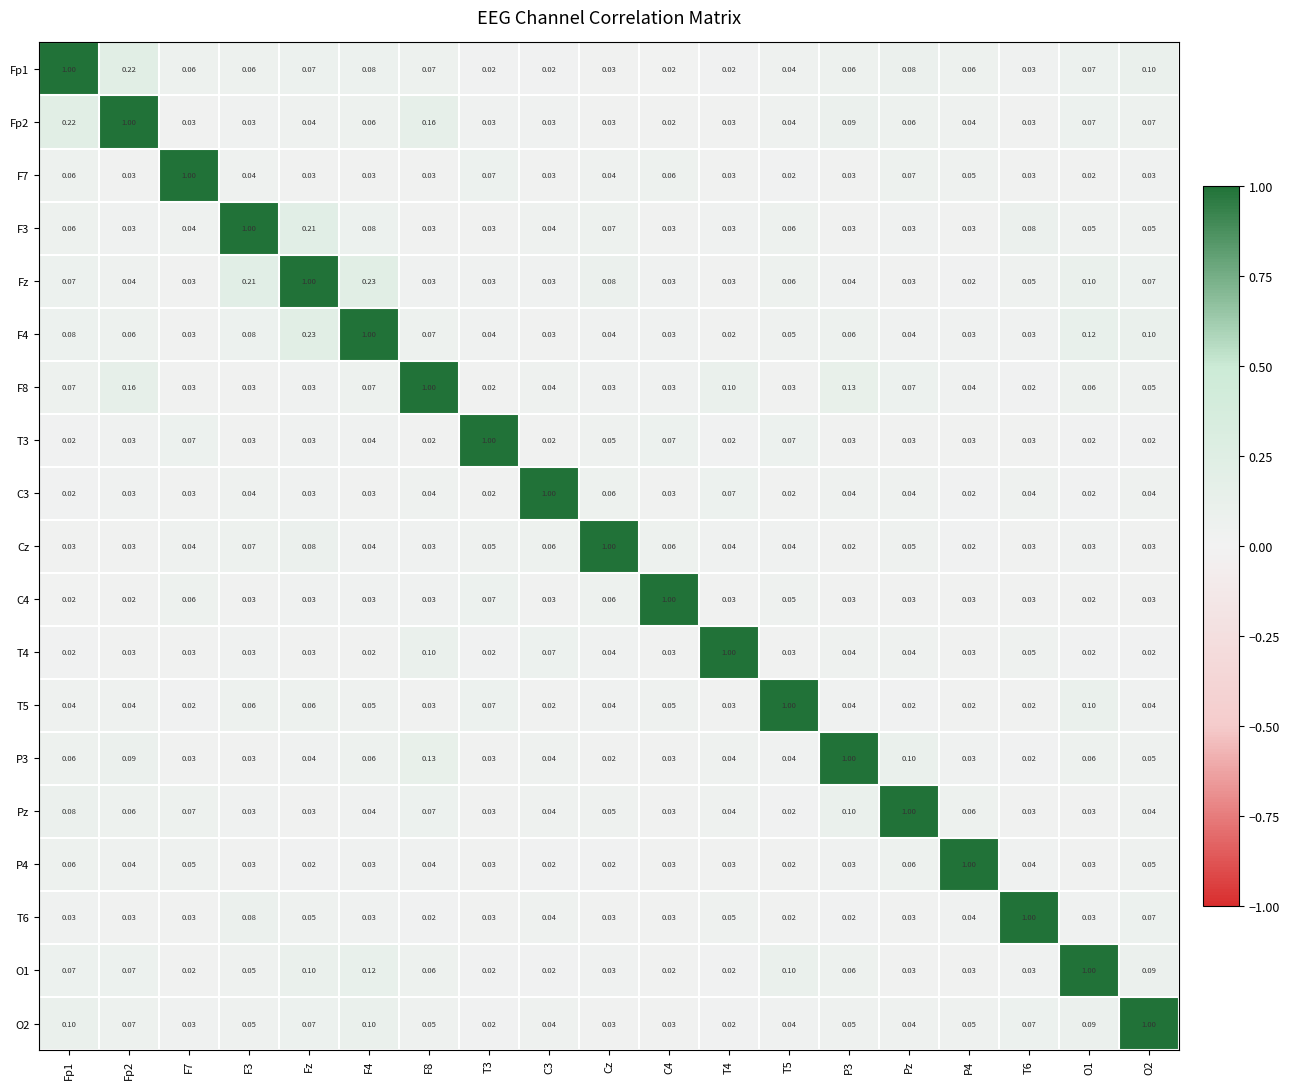

Which series has the largest total across all categories?

Fz